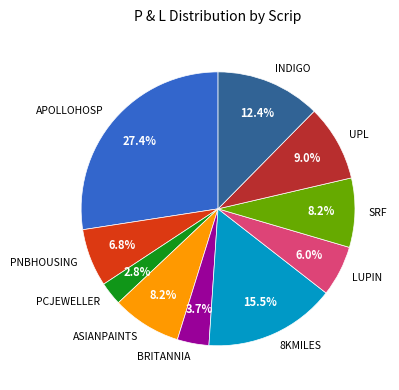

To the nearest percent, what portion does ASIANPAINTS represent?

8%